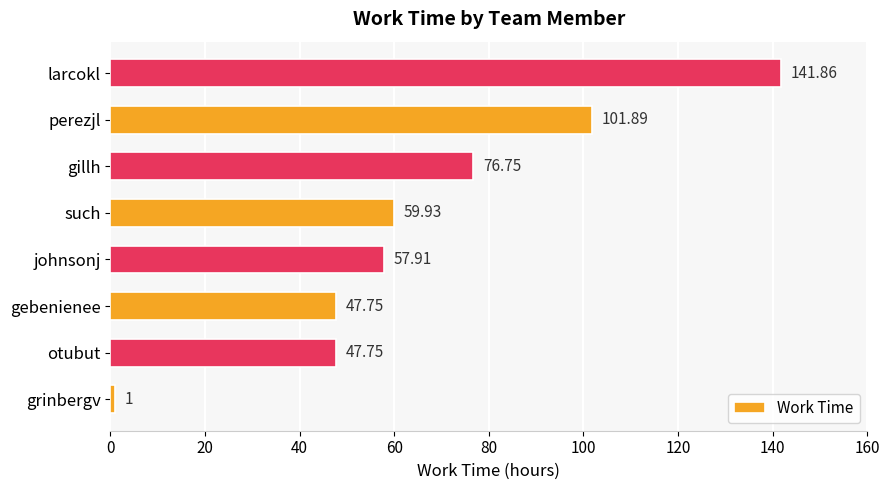

Between gebenienee and perezjl, which is larger?

perezjl